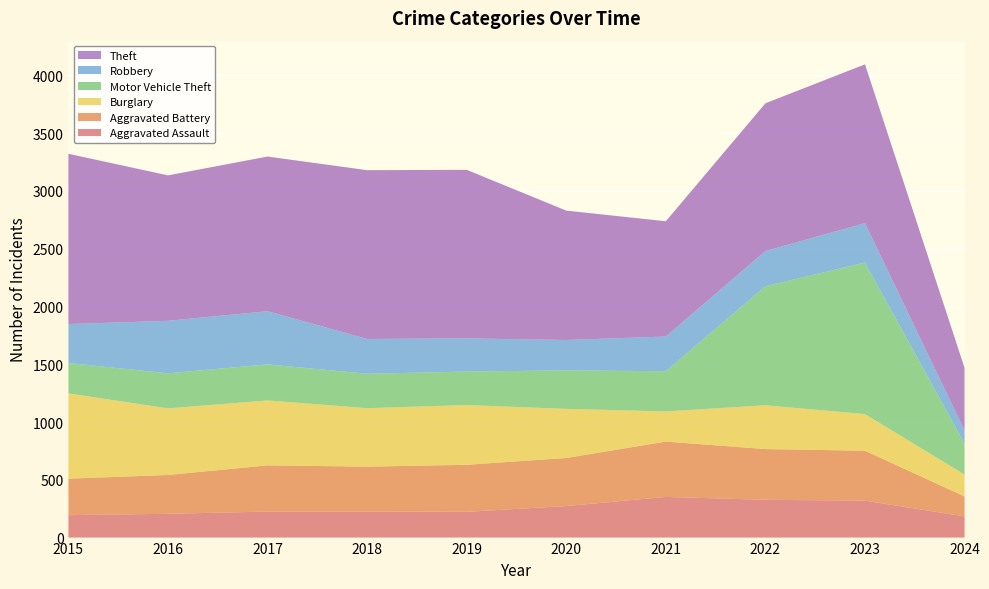

Reading right to left, list all the values displayed in this chart.

Aggravated Assault: 2024=183	2023=320	2022=327	2021=352	2020=273	2019=223	2018=225	2017=225	2016=206	2015=194
Aggravated Battery: 2024=173	2023=432	2022=439	2021=479	2020=416	2019=407	2018=389	2017=400	2016=336	2015=316
Burglary: 2024=189	2023=317	2022=379	2021=261	2020=425	2019=517	2018=506	2017=562	2016=576	2015=738
Motor Vehicle Theft: 2024=269	2023=1311	2022=1031	2021=348	2020=333	2019=290	2018=298	2017=312	2016=304	2015=263
Robbery: 2024=113	2023=341	2022=304	2021=300	2020=263	2019=287	2018=301	2017=460	2016=454	2015=337
Theft: 2024=542	2023=1375	2022=1279	2021=998	2020=1120	2019=1459	2018=1461	2017=1339	2016=1259	2015=1474